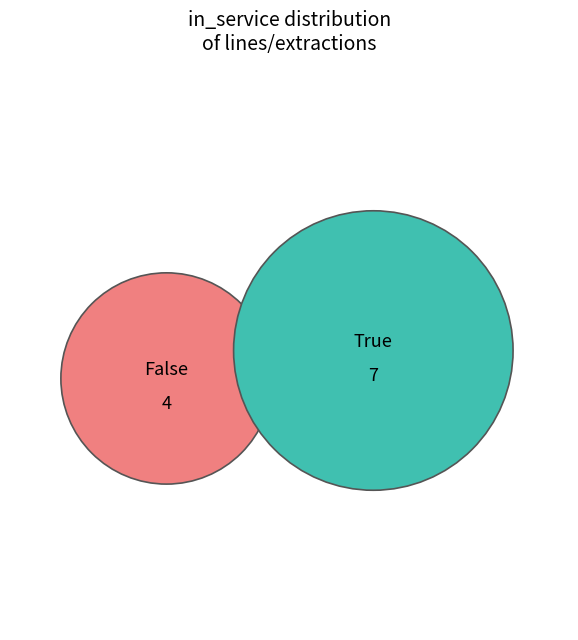

Is it true that False is 23% of the pie?

False